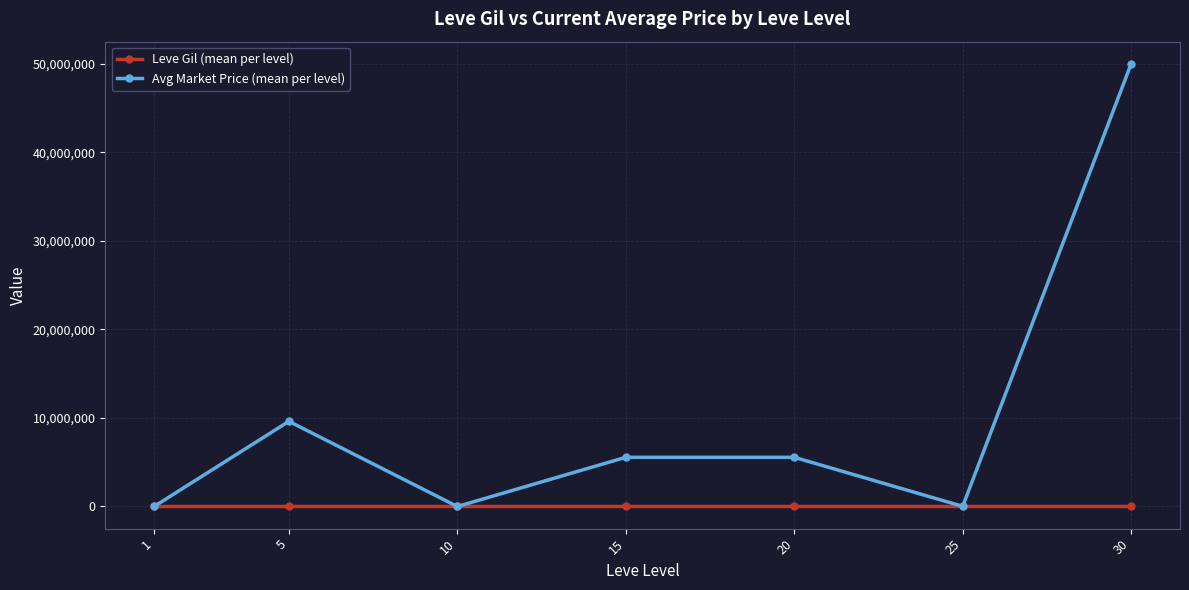

At which category is the sum across all series the highest?

30